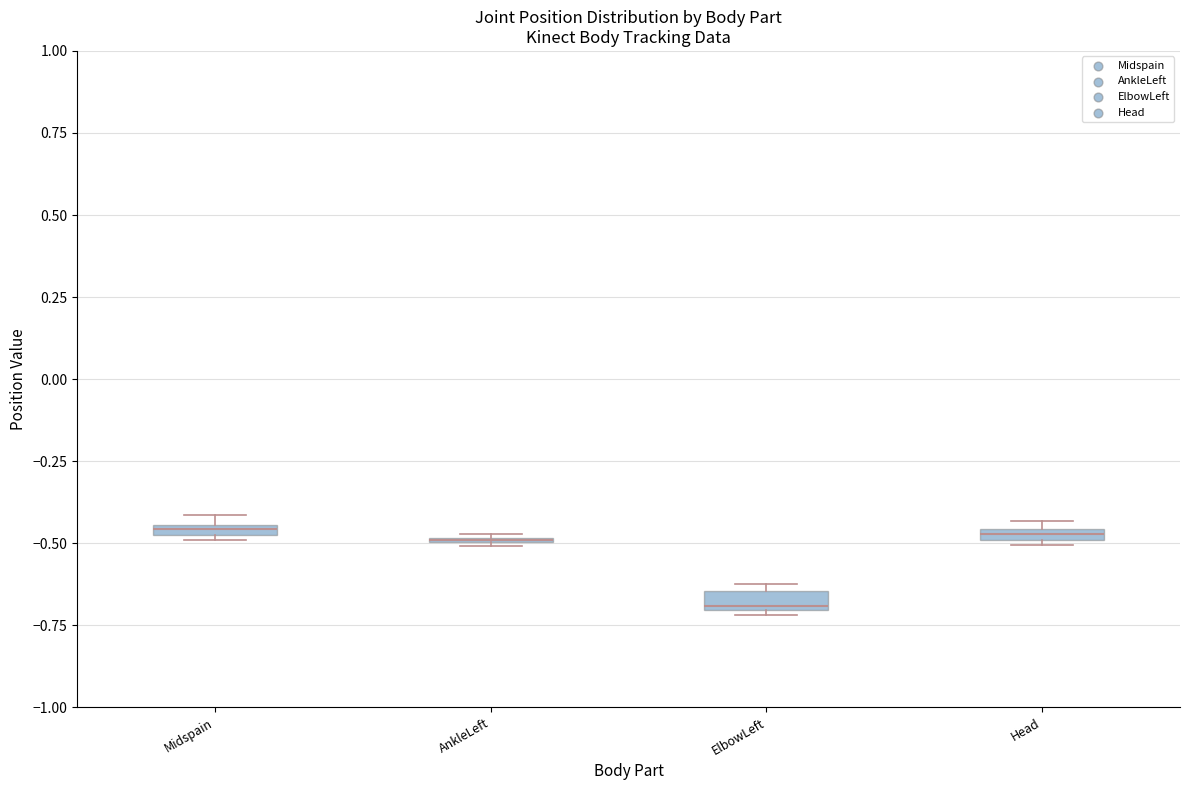

Where is the lower edge of the box for Head on the y-axis? The values are not printed on the chart, so give them approximately, as read against the axis.

-0.50